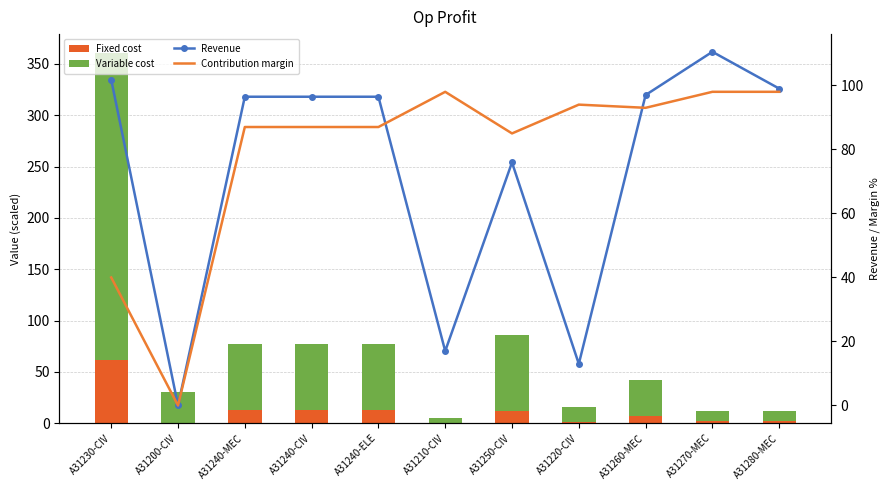

What position from the left is A31200-CIV?

2